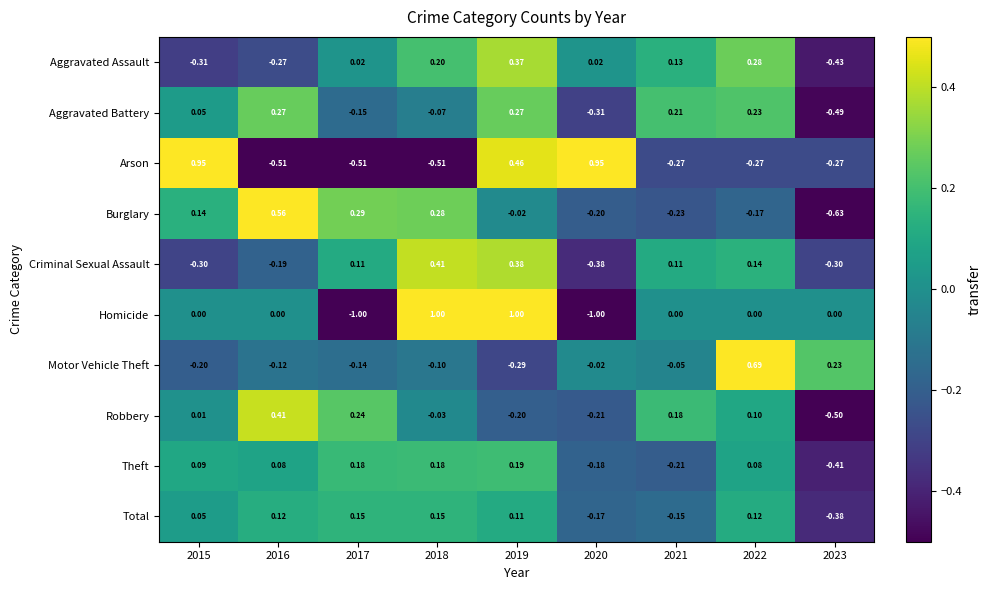

What is the maximum value shown in the chart?

1.0